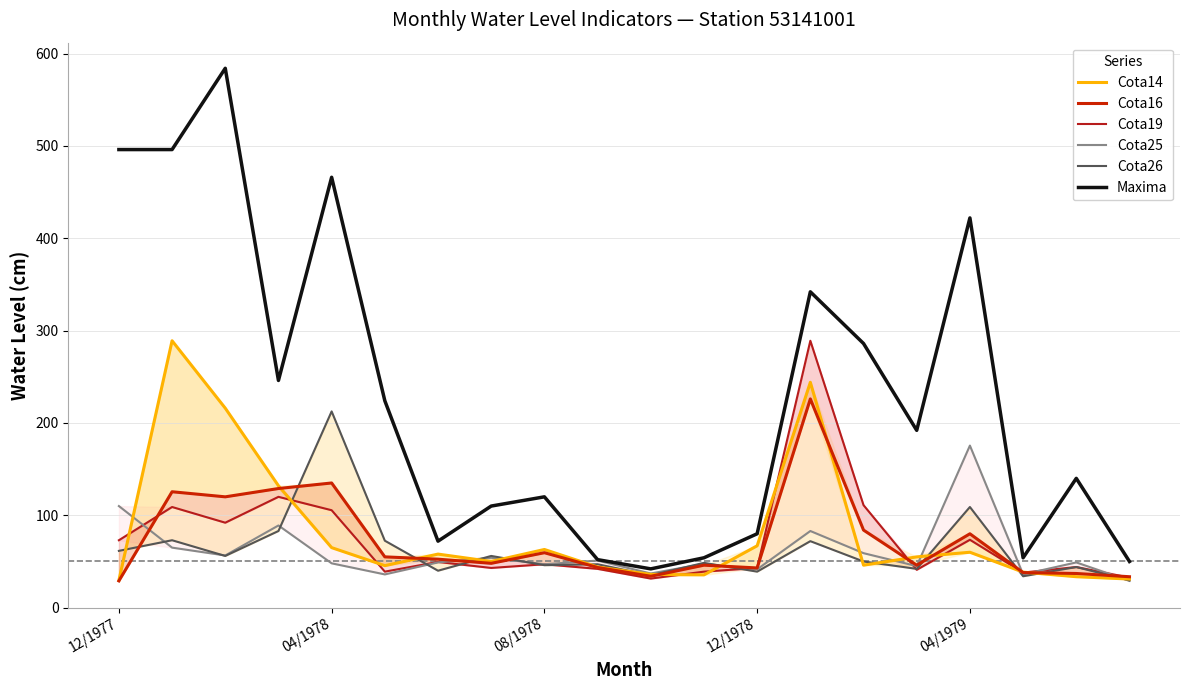

How many values in the Cota26 series are below 50?

10